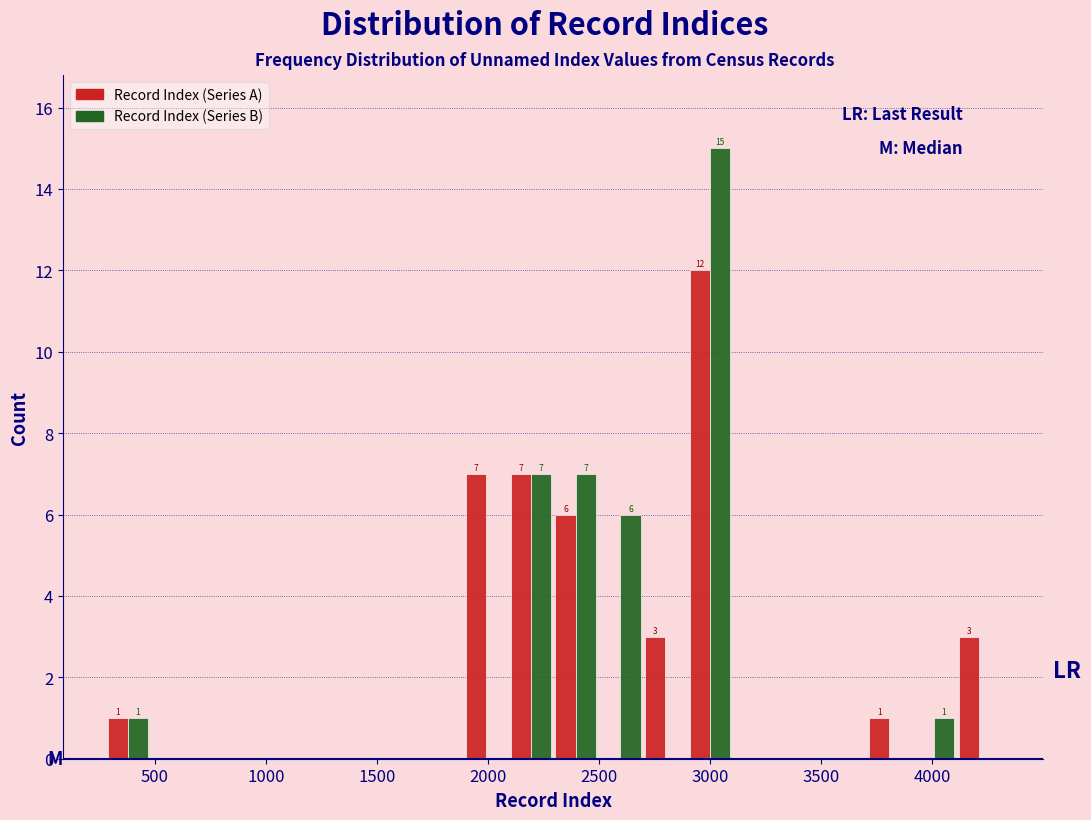

In the Record Index (Series B) series, which range on the x-axis has the tallest bar?

2900 to 3100